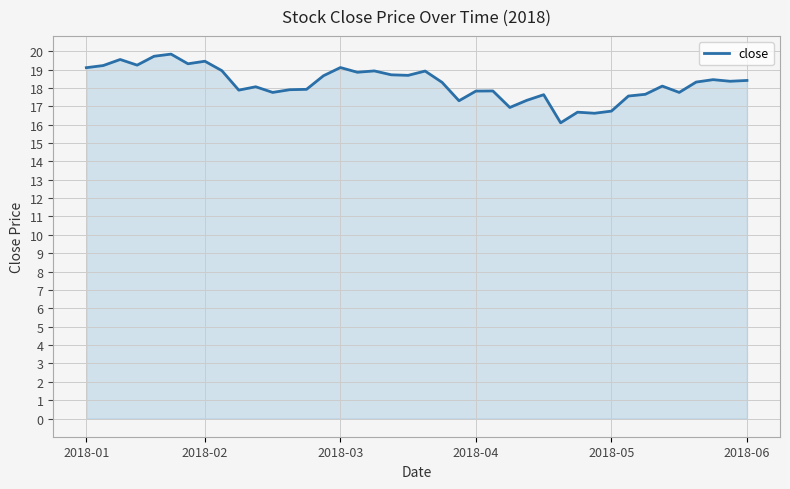

What is the minimum value shown in the chart?

16.1